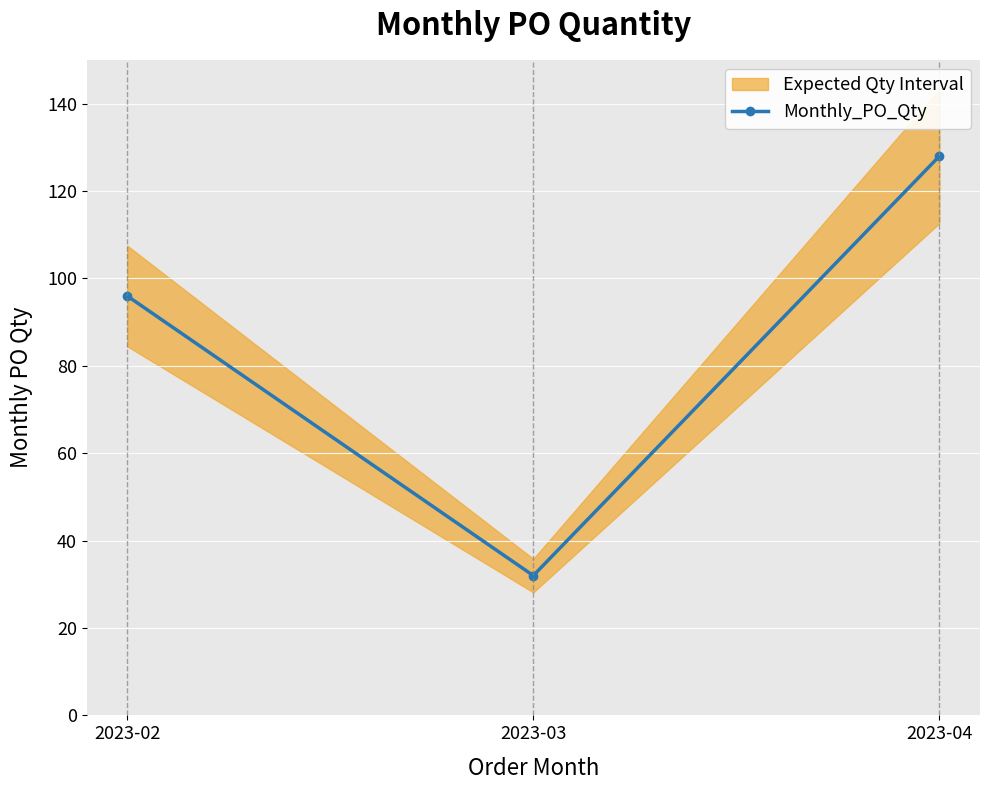

At which category does the chart reach its minimum across all series?

2023-03